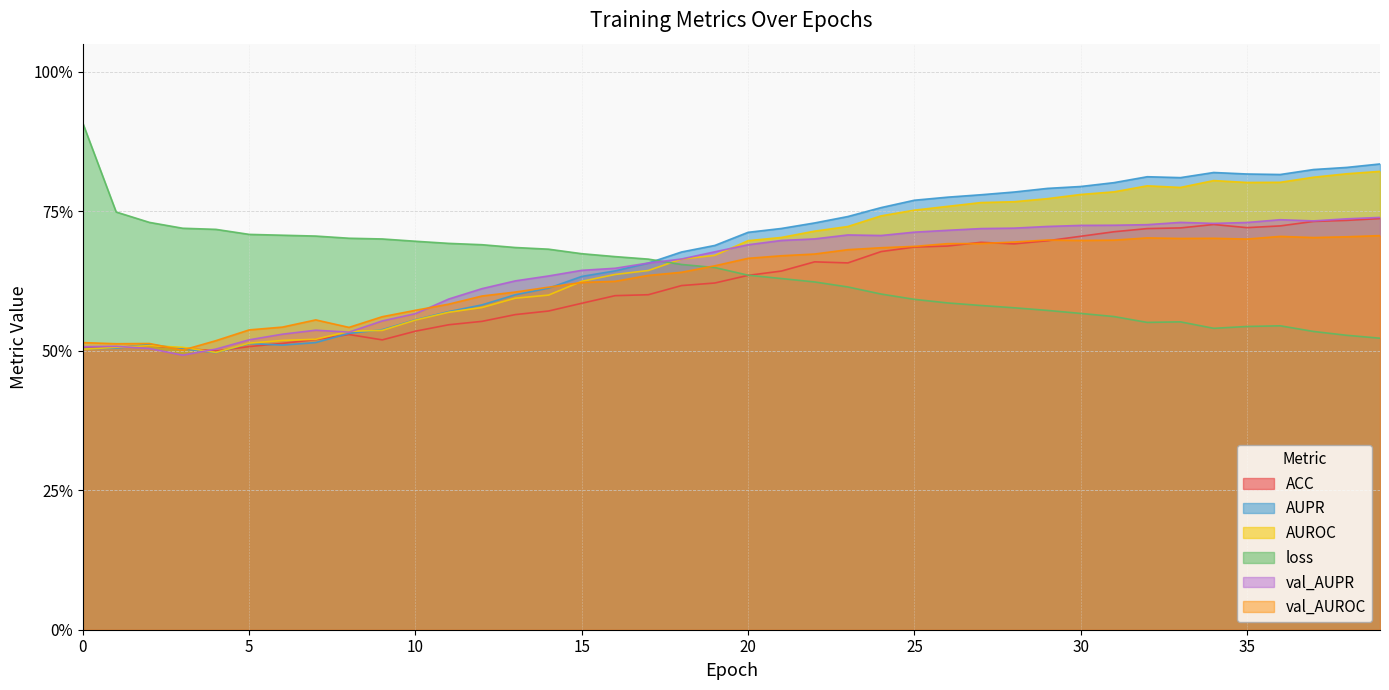

What is the difference between the maximum and second lowest values in the val_AUPR series?

0.2